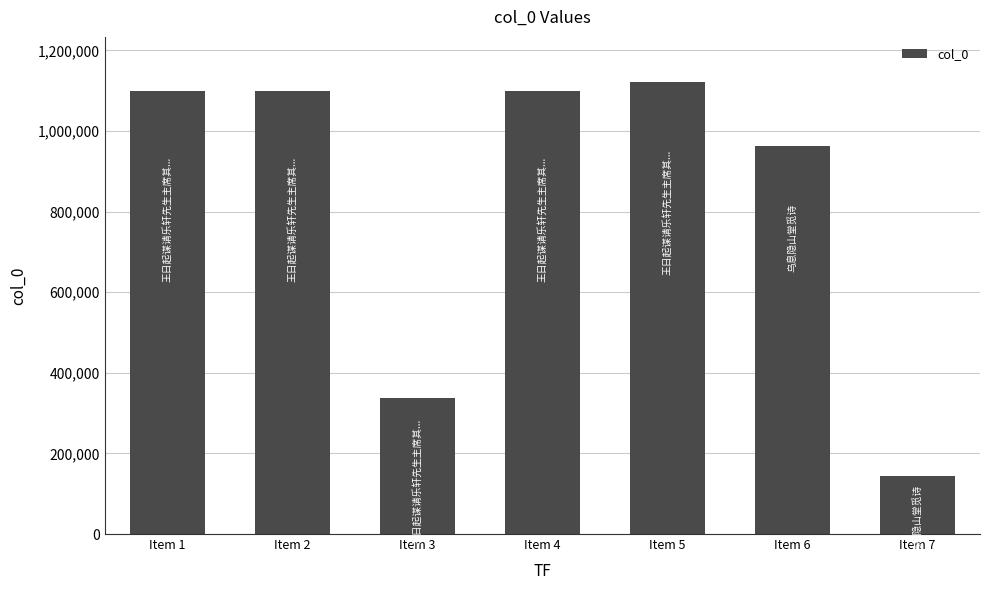

The value at Item 3 is 544470. True or false?

False